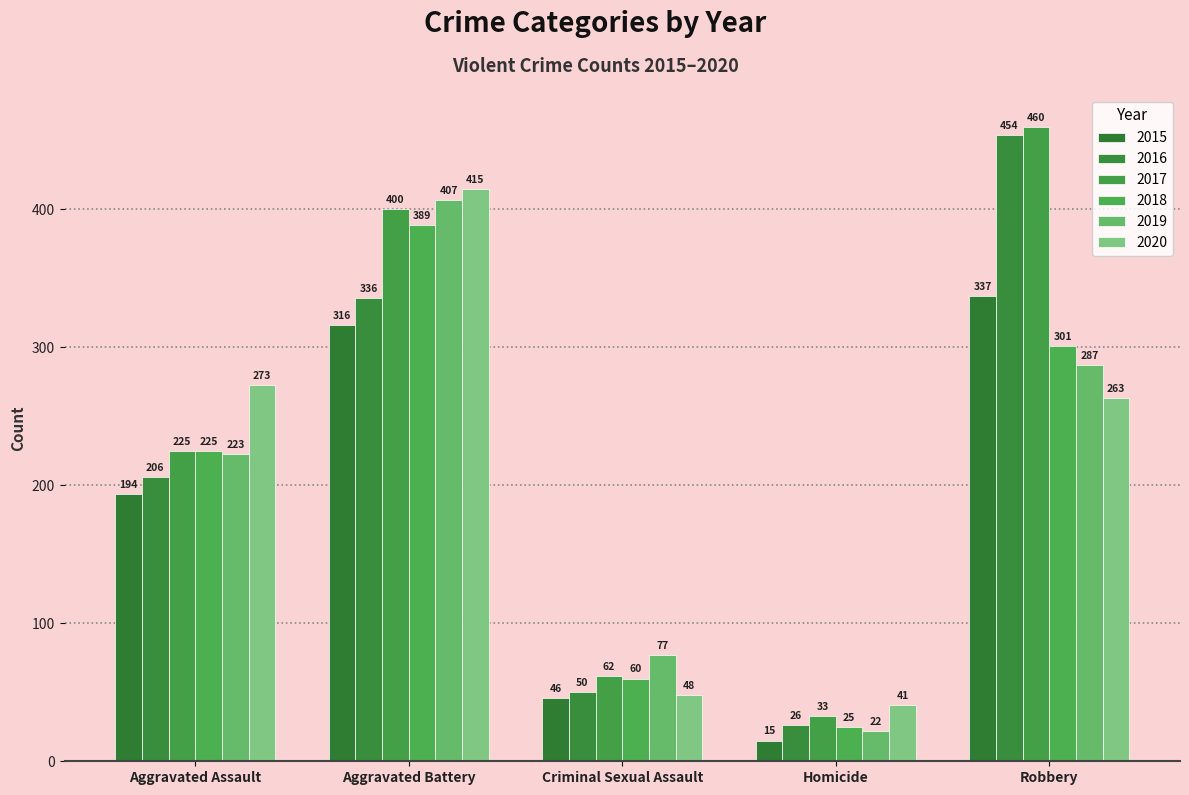

How many values in the 2015 series are below 194?

2